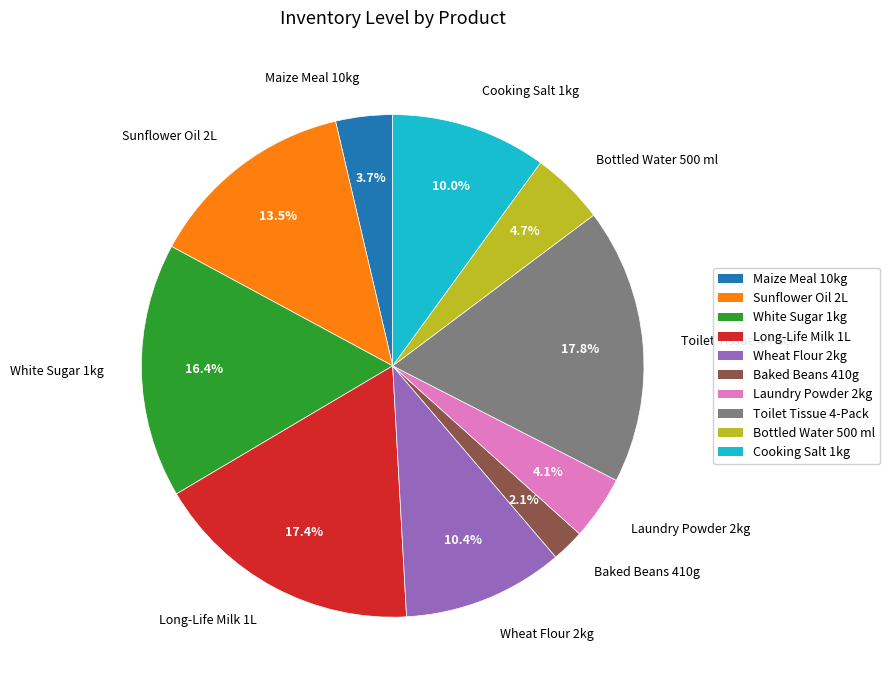

Does any single category account for the majority?

No